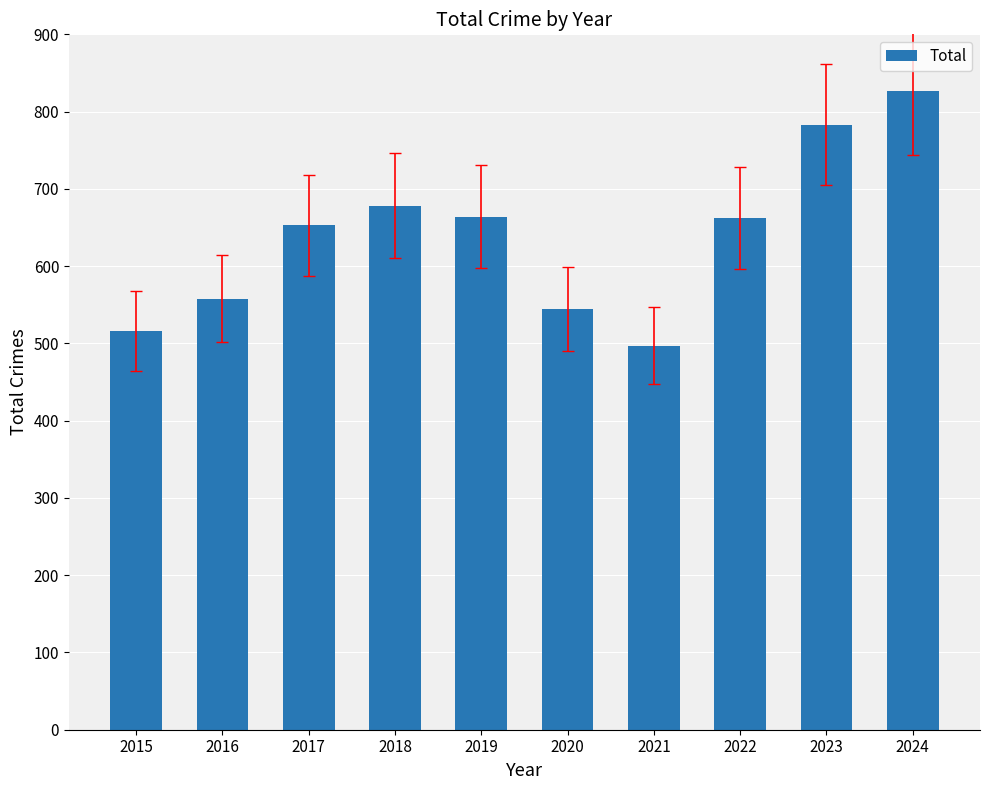

What is the change in value from 2016 to 2020?

-14